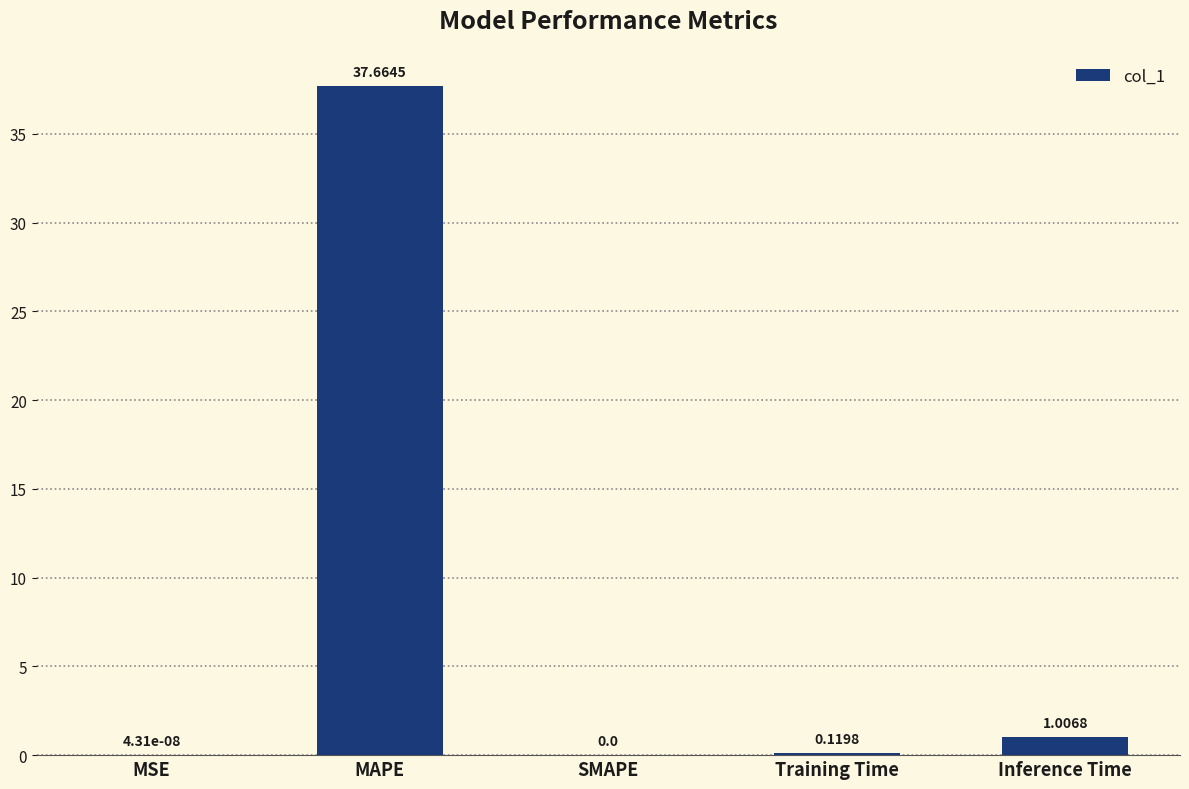

Which label corresponds to the largest value in the chart?

MAPE